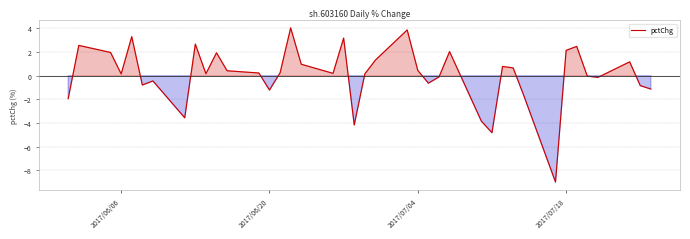

What is the difference between the maximum and minimum values?

13.0